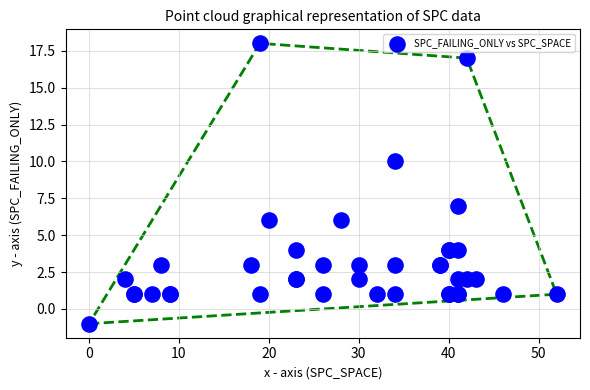

What Y value in the scatter plot is closest to 8?

7